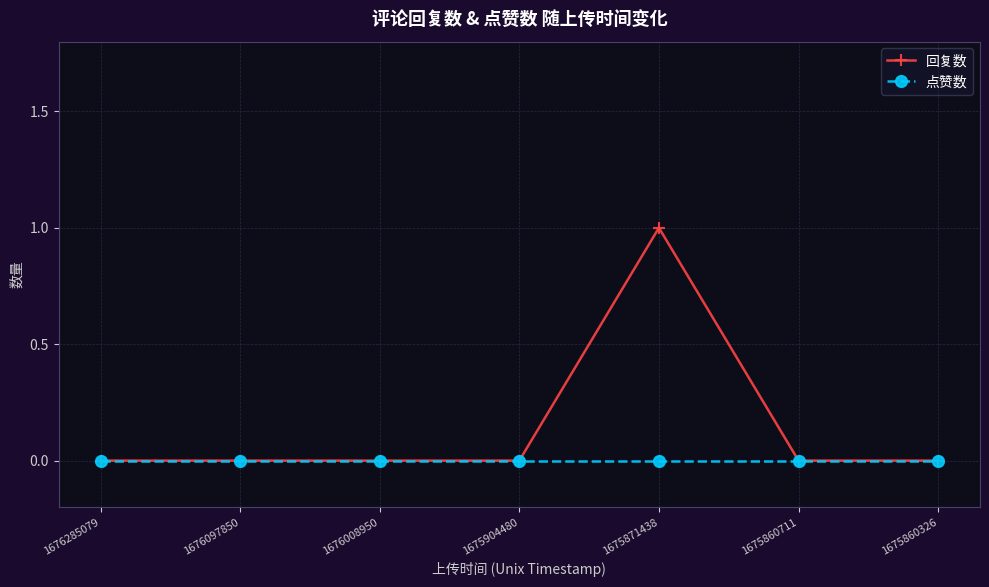

Rank the series by their average value, from highest to lowest.

回复数, 点赞数